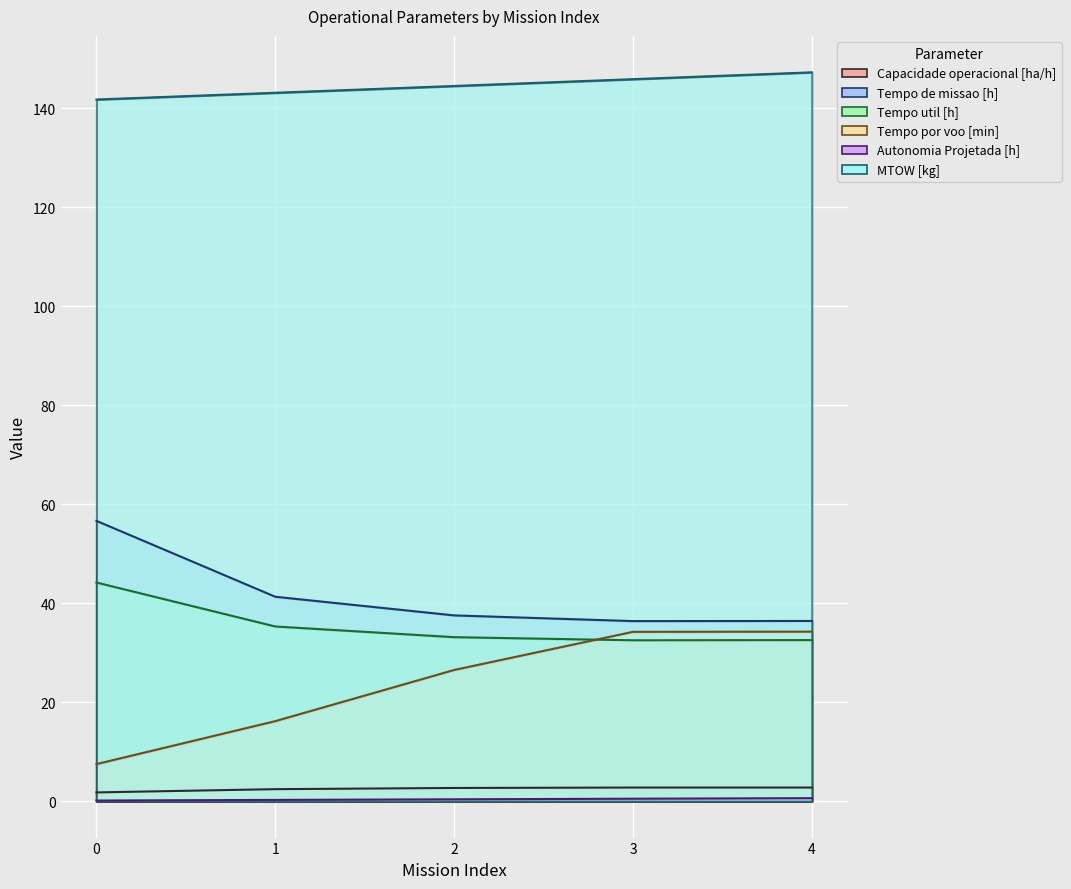

True or false: Tempo por voo [min] has more than 2 points higher than both neighbors.

False